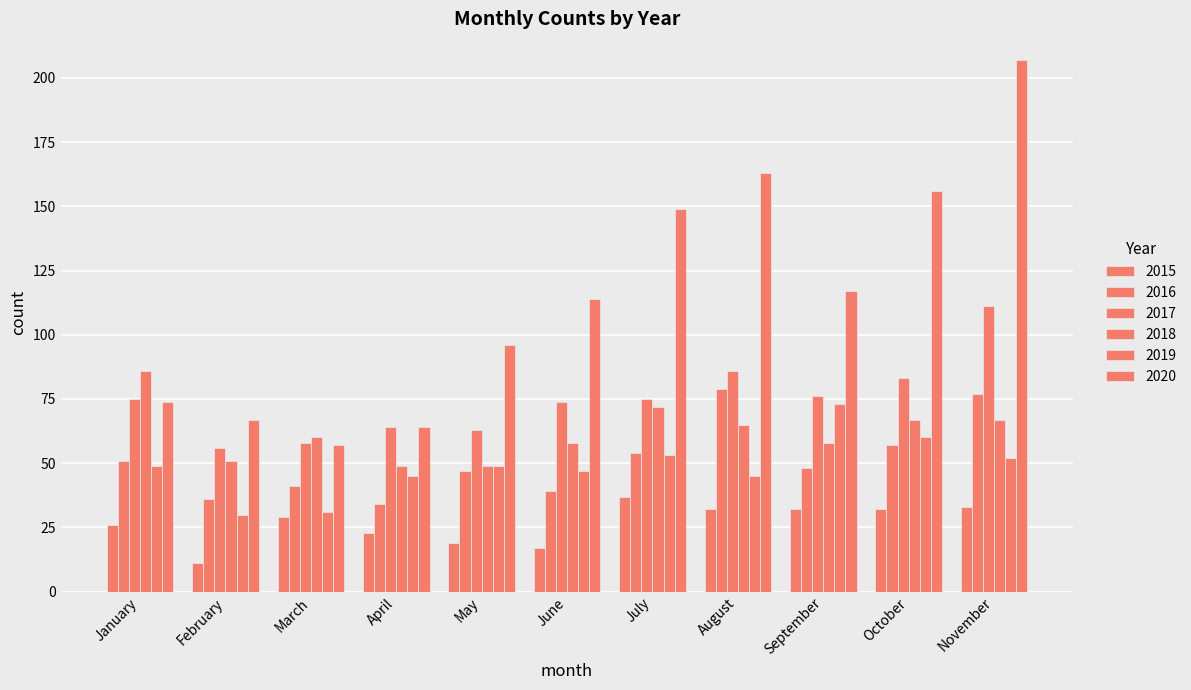

Which series changed the most between September and October?

2020